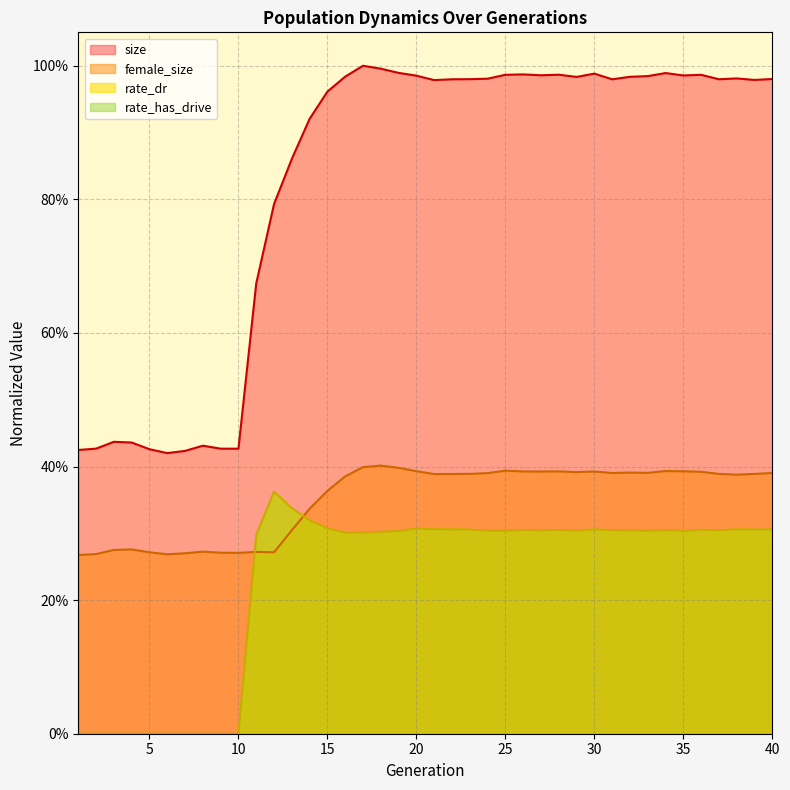

Reading left to right, what are all the values shown in this chart?

size: 0.4	0.4	0.4	0.4	0.4	0.4	0.4	0.4	0.4	0.4	0.7	0.8	0.9	0.9	1.0	1.0	1.0	1.0	1.0	1.0	1.0	1.0	1.0	1.0	1.0	1.0	1.0	1.0	1.0	1.0	1.0	1.0	1.0	1.0	1.0	1.0	1.0	1.0	1.0	1.0
female_size: 0.3	0.3	0.3	0.3	0.3	0.3	0.3	0.3	0.3	0.3	0.3	0.3	0.3	0.3	0.4	0.4	0.4	0.4	0.4	0.4	0.4	0.4	0.4	0.4	0.4	0.4	0.4	0.4	0.4	0.4	0.4	0.4	0.4	0.4	0.4	0.4	0.4	0.4	0.4	0.4
rate_dr: 0.0	0.0	0.0	0.0	0.0	0.0	0.0	0.0	0.0	0.0	0.3	0.4	0.3	0.3	0.3	0.3	0.3	0.3	0.3	0.3	0.3	0.3	0.3	0.3	0.3	0.3	0.3	0.3	0.3	0.3	0.3	0.3	0.3	0.3	0.3	0.3	0.3	0.3	0.3	0.3